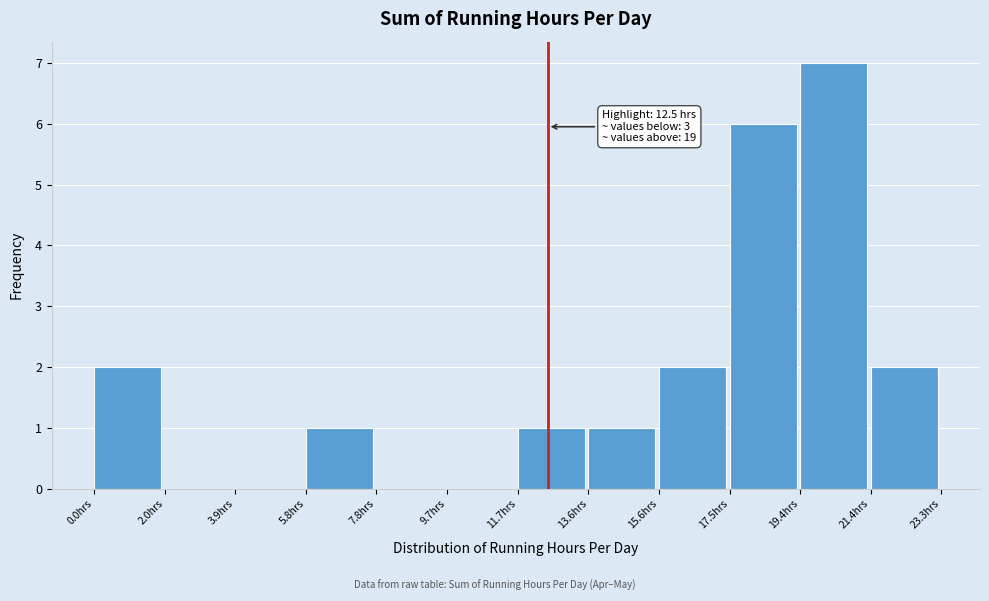

Which range on the x-axis has the tallest bar?

19.4 to 21.4